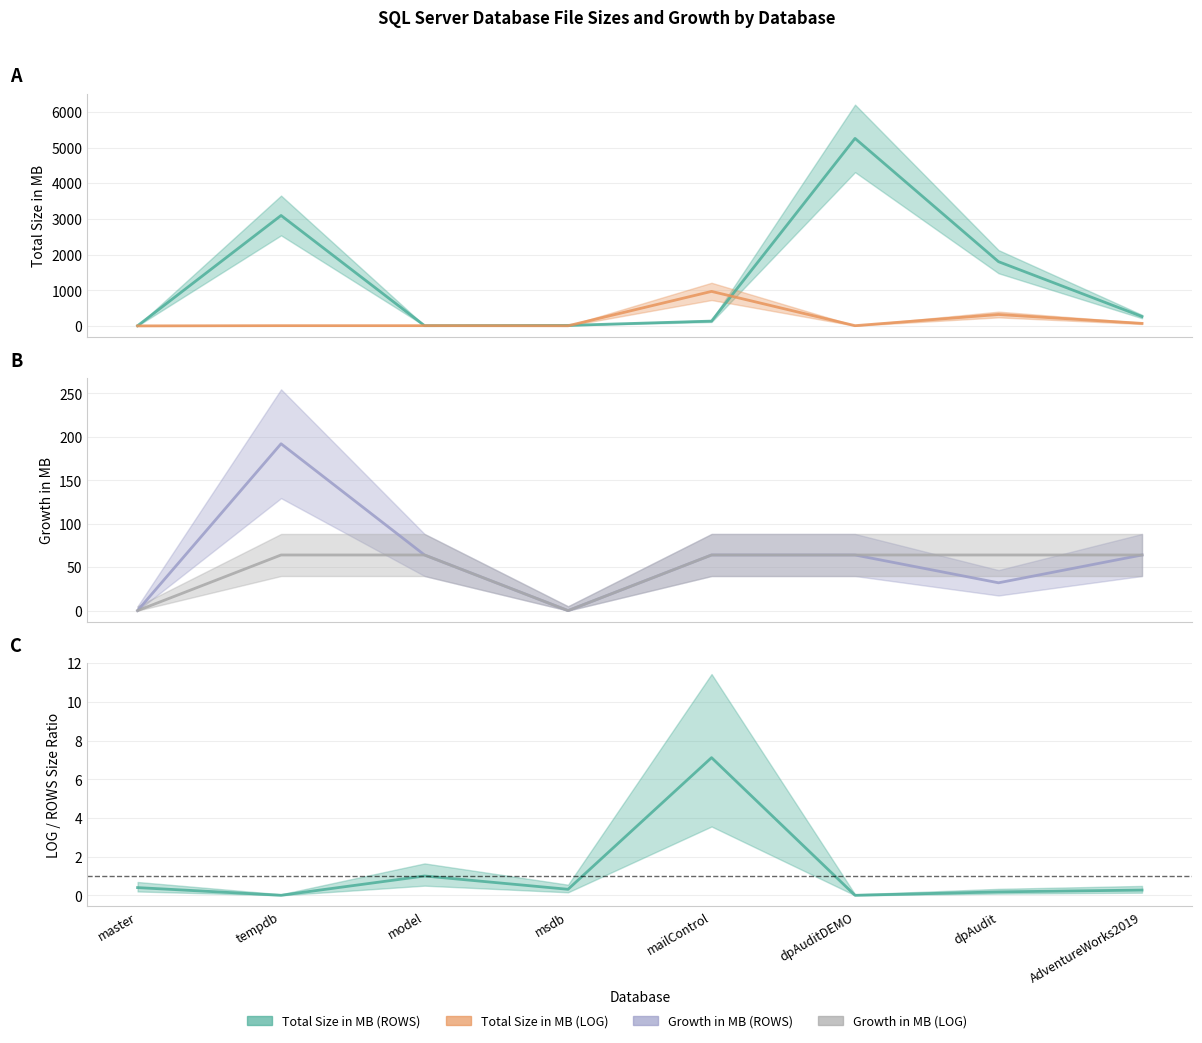

How many interior local valleys does the LOG/ROWS Size Ratio series have?

3